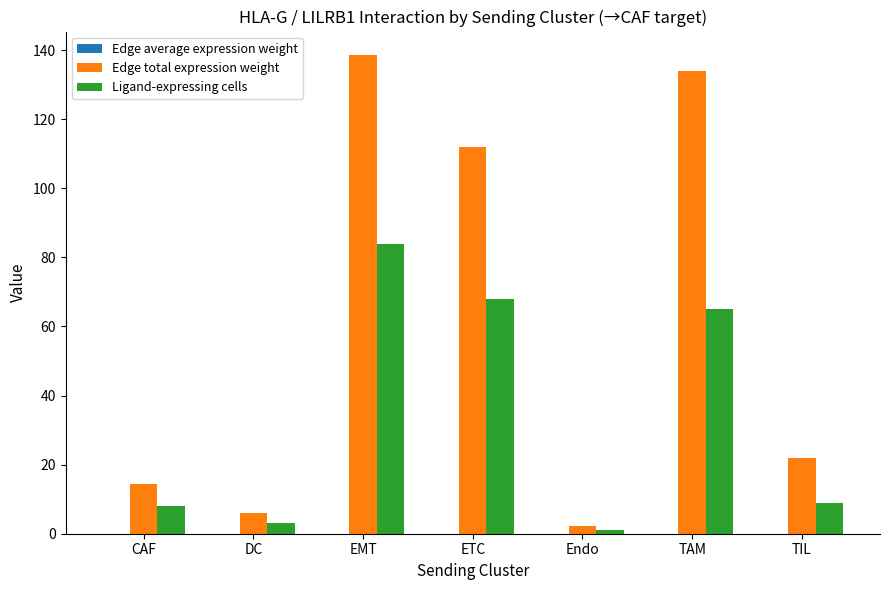

What value does the Ligand-expressing cells series have at DC?

3.0